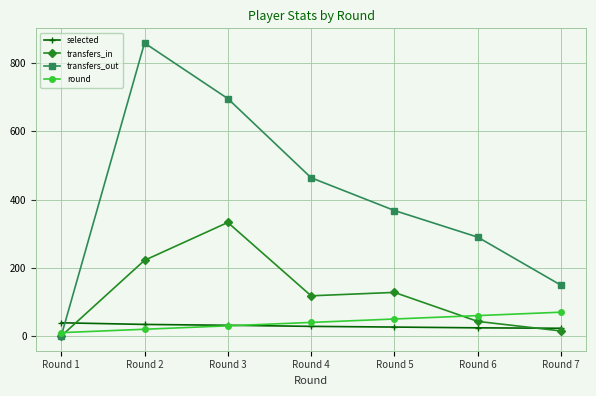

How many times do transfers_out and selected cross each other?

1